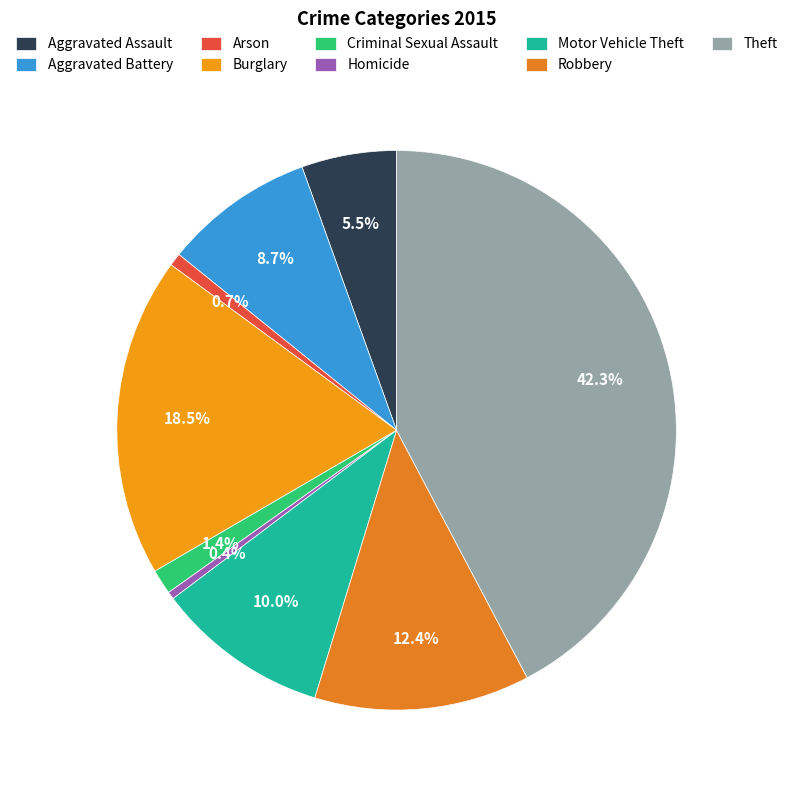

Is there any slice that represents more than half of the pie?

No